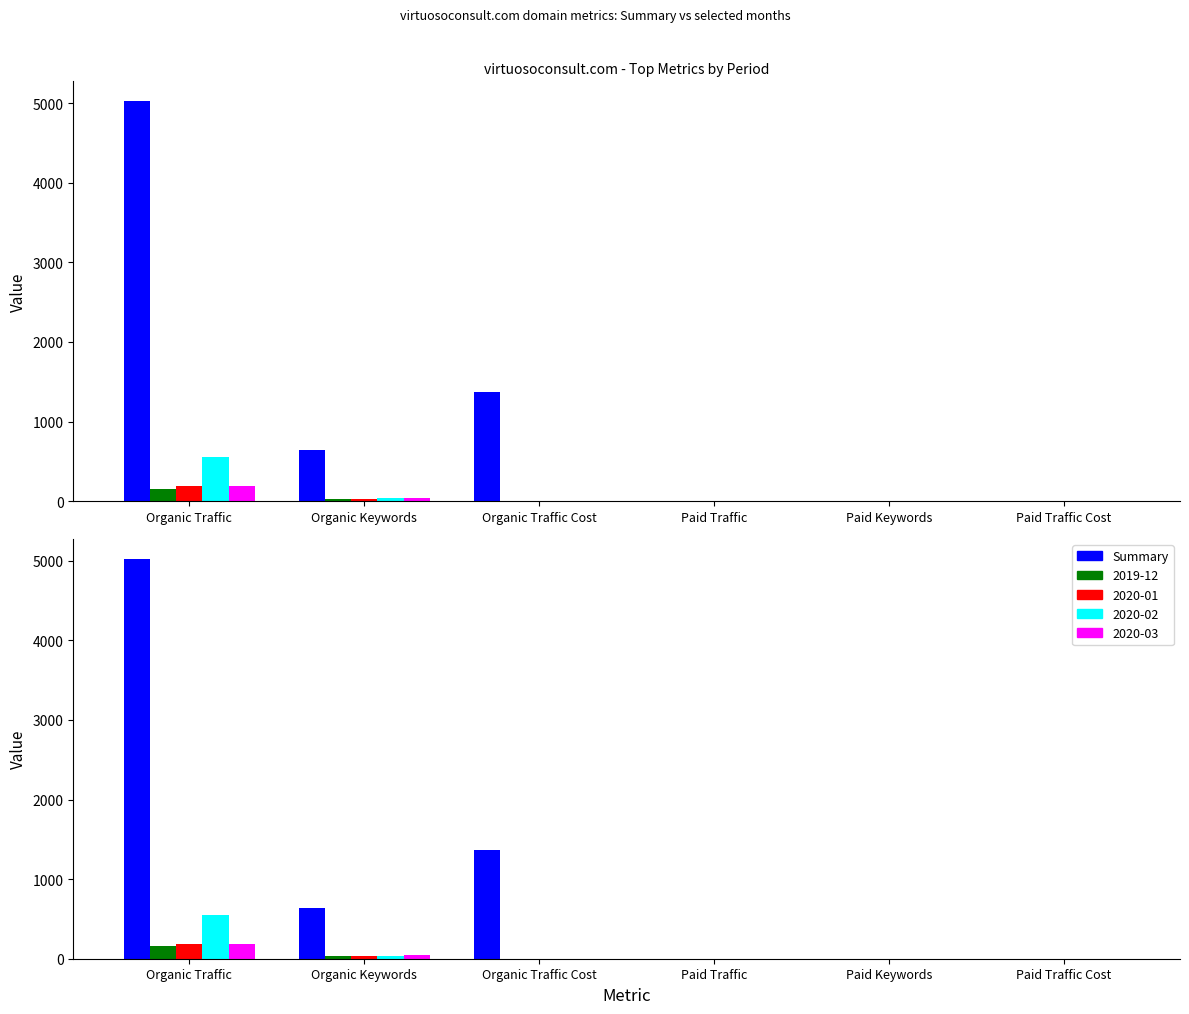

Rank the categories by value from lowest to highest.

Paid Traffic, Paid Keywords, Paid Traffic Cost, Organic Keywords, Organic Traffic Cost, Organic Traffic